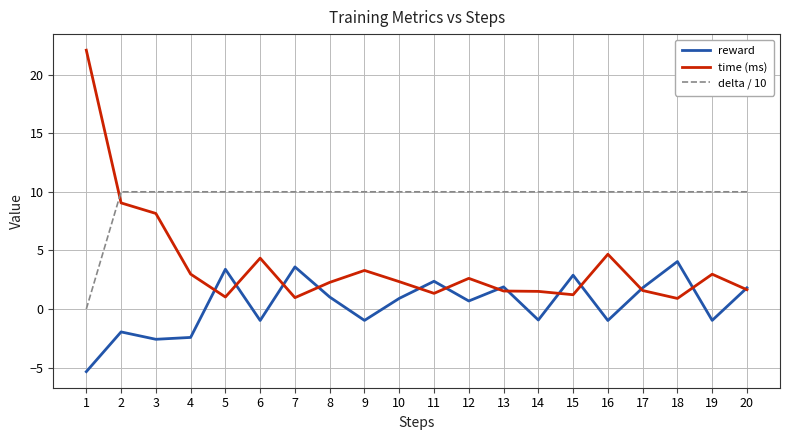

What is the difference between the highest and lowest values at 3?

12.6